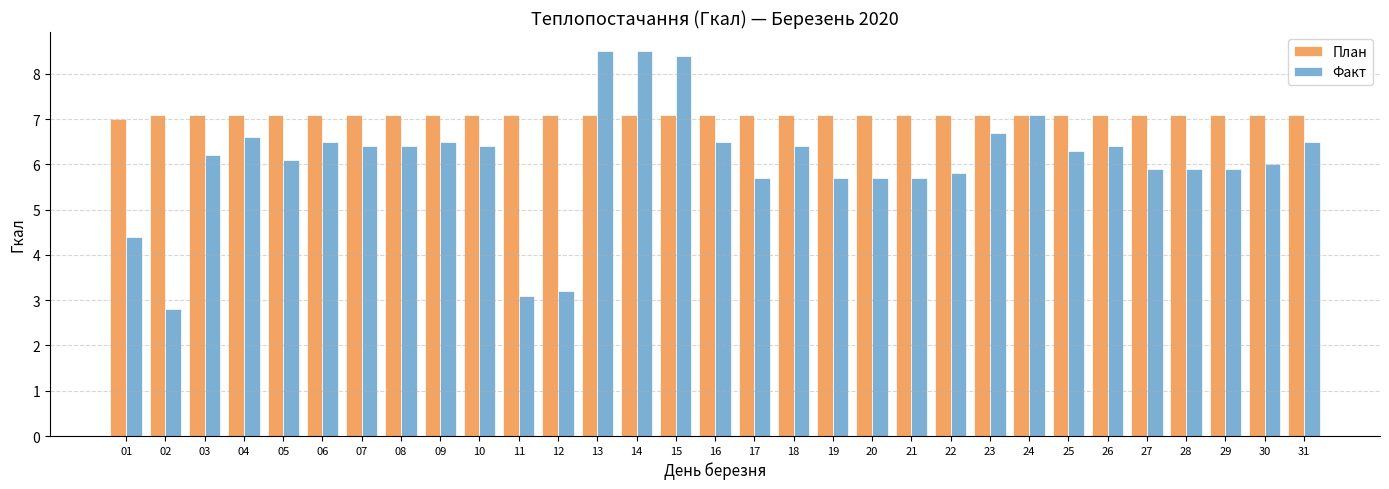

What is the sum of the План values at 02 and 25?

14.2